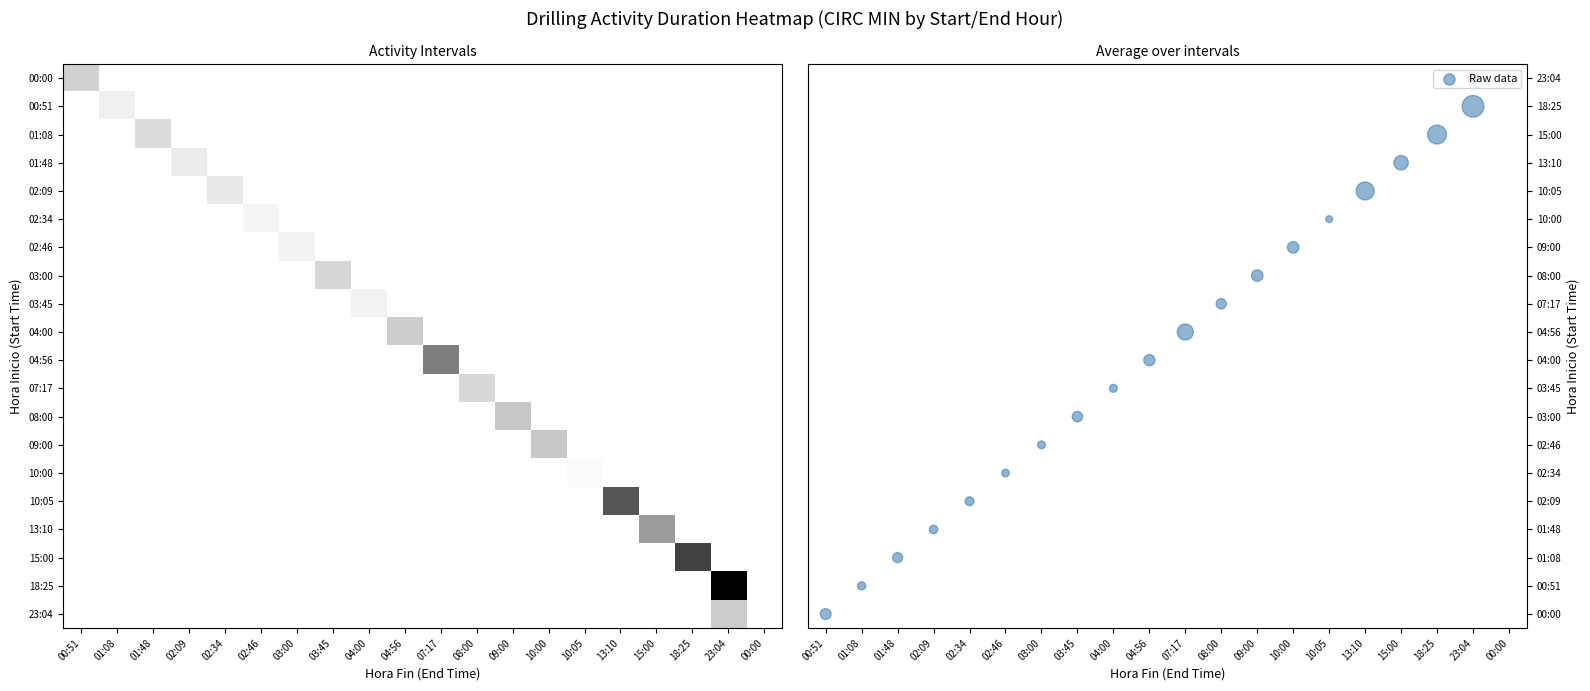

How many values in the 01:48 series exceed 0?

1